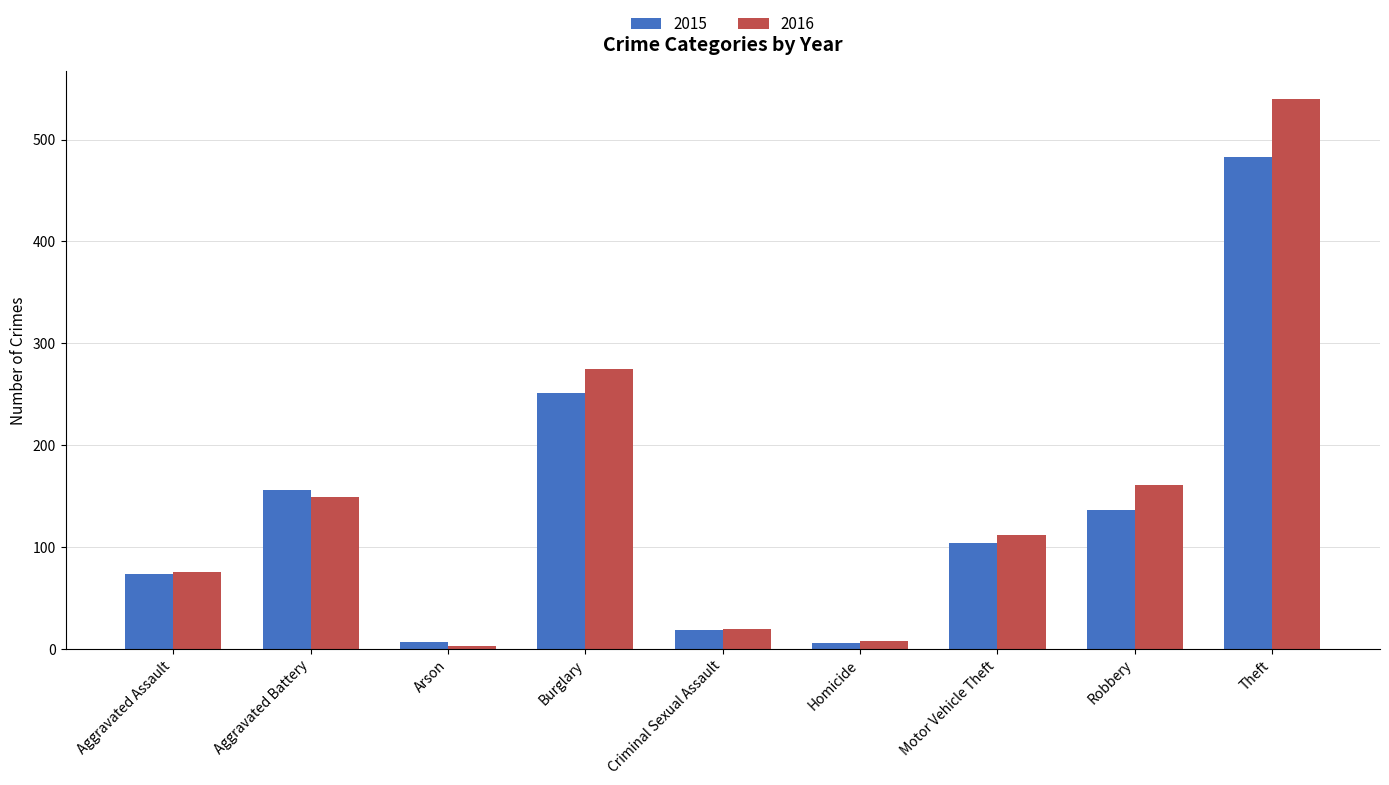

At which label does 2016 reach its minimum?

Arson